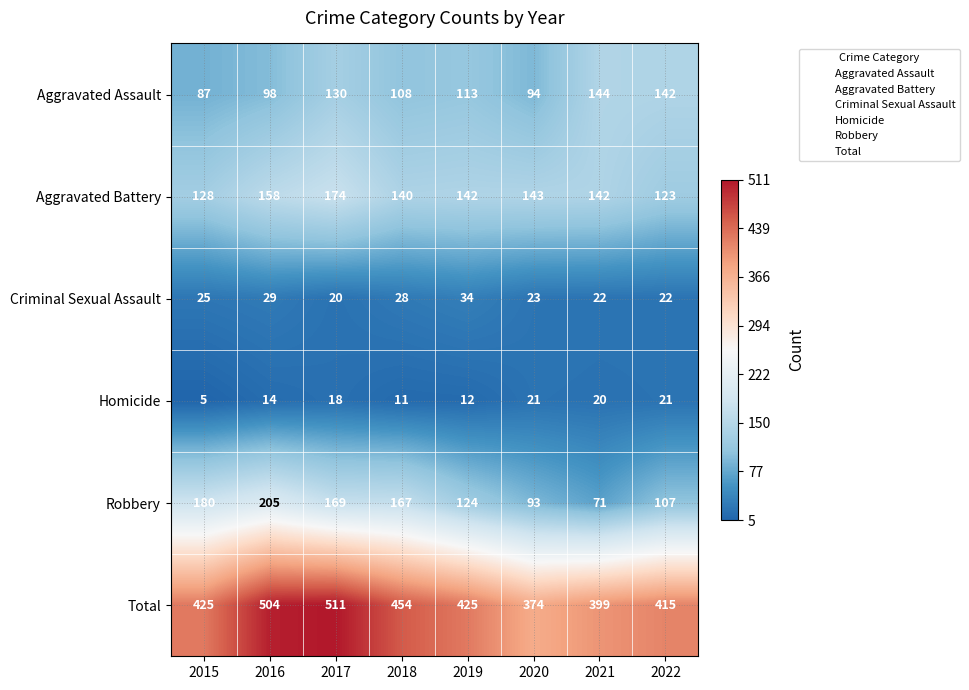

Count the number of data series in this chart.

6